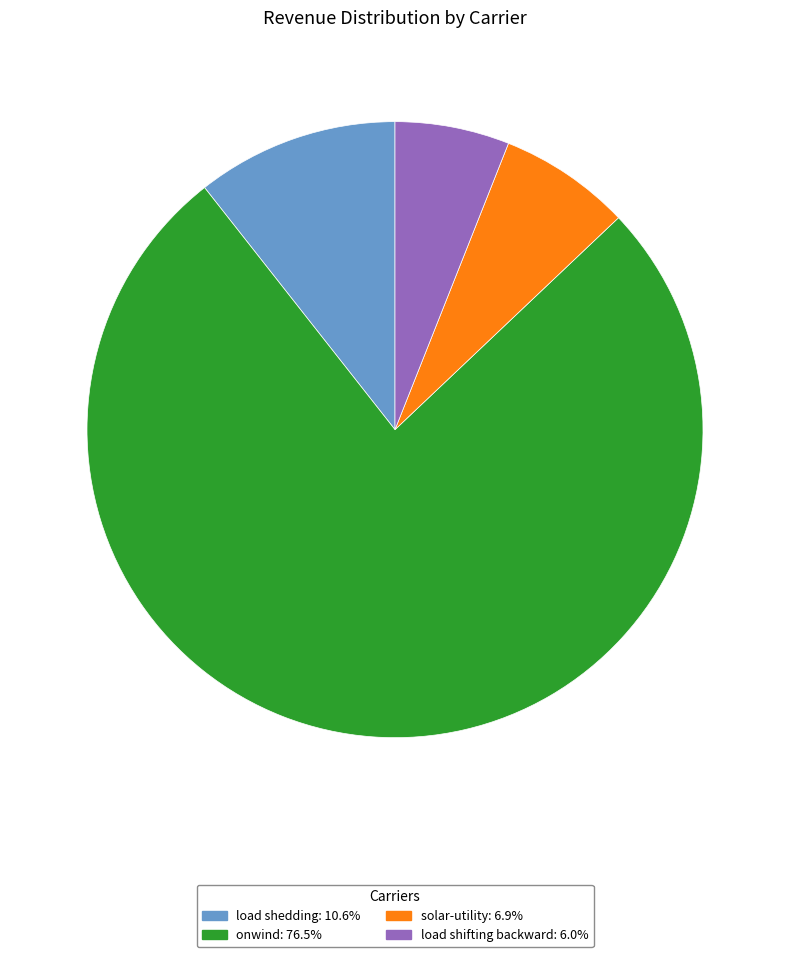

How many slices are in this pie chart?

4